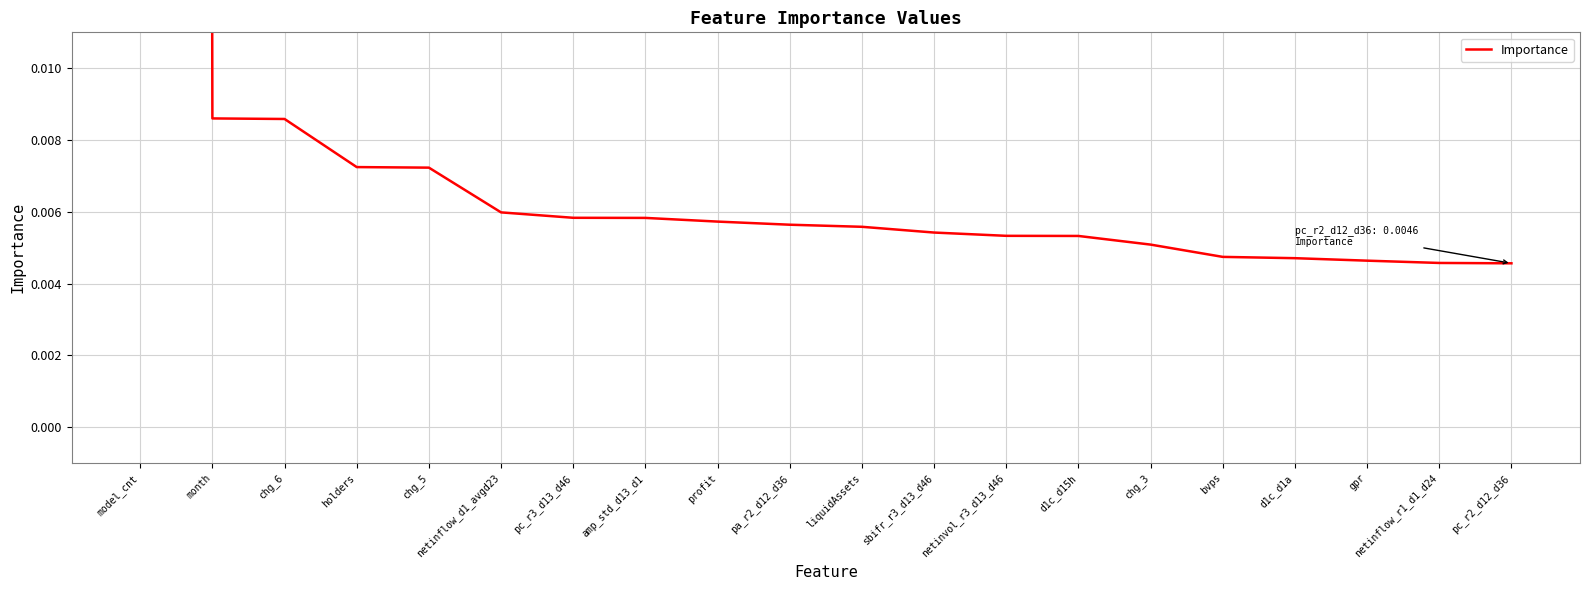

How many series are shown in this chart?

1